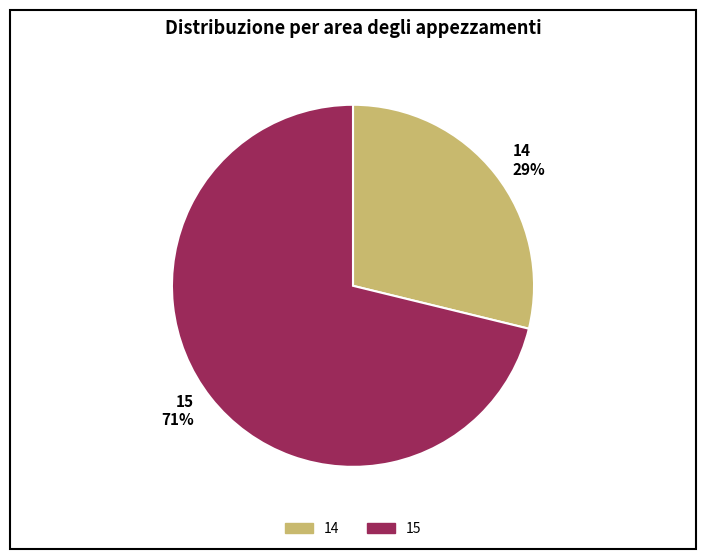

To the nearest percent, what is the difference between the 15 and 14 slice percentages?

42%